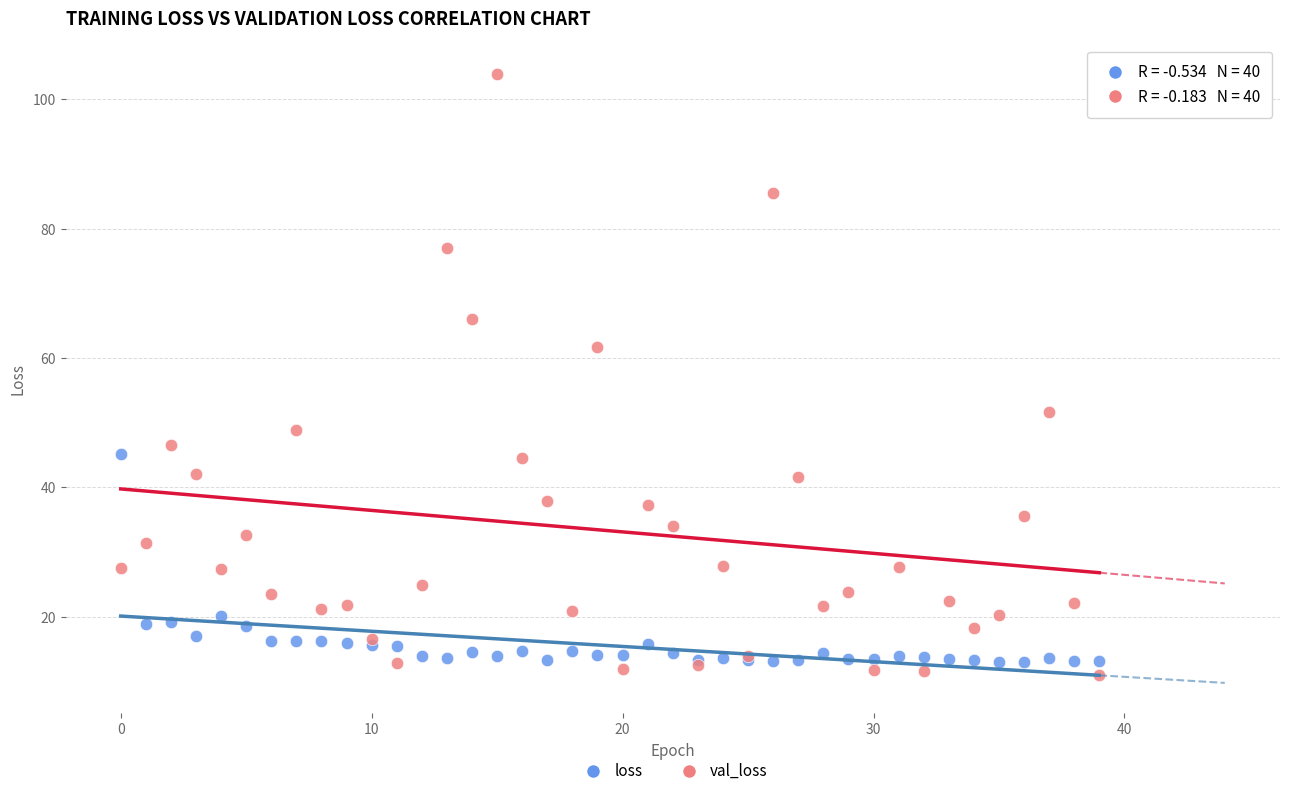

Which series contains the lowest Y value?

val_loss